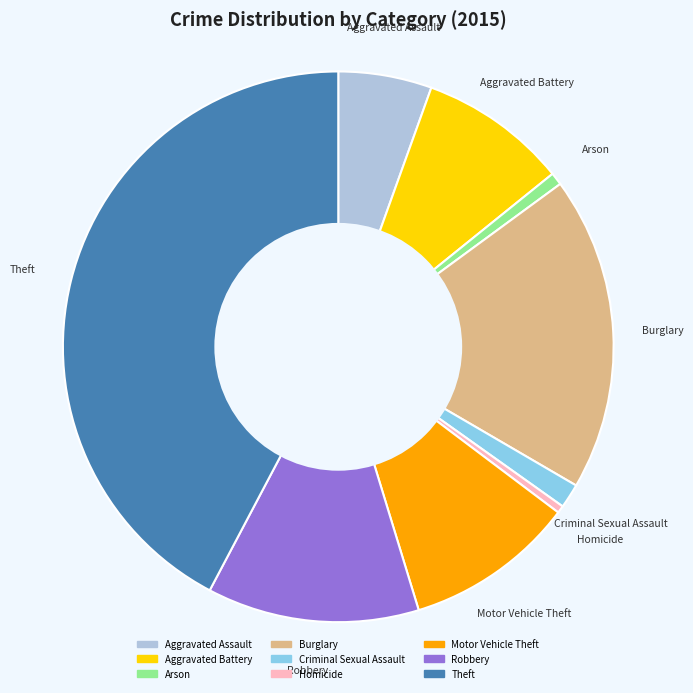

Which slice is the largest?

Theft